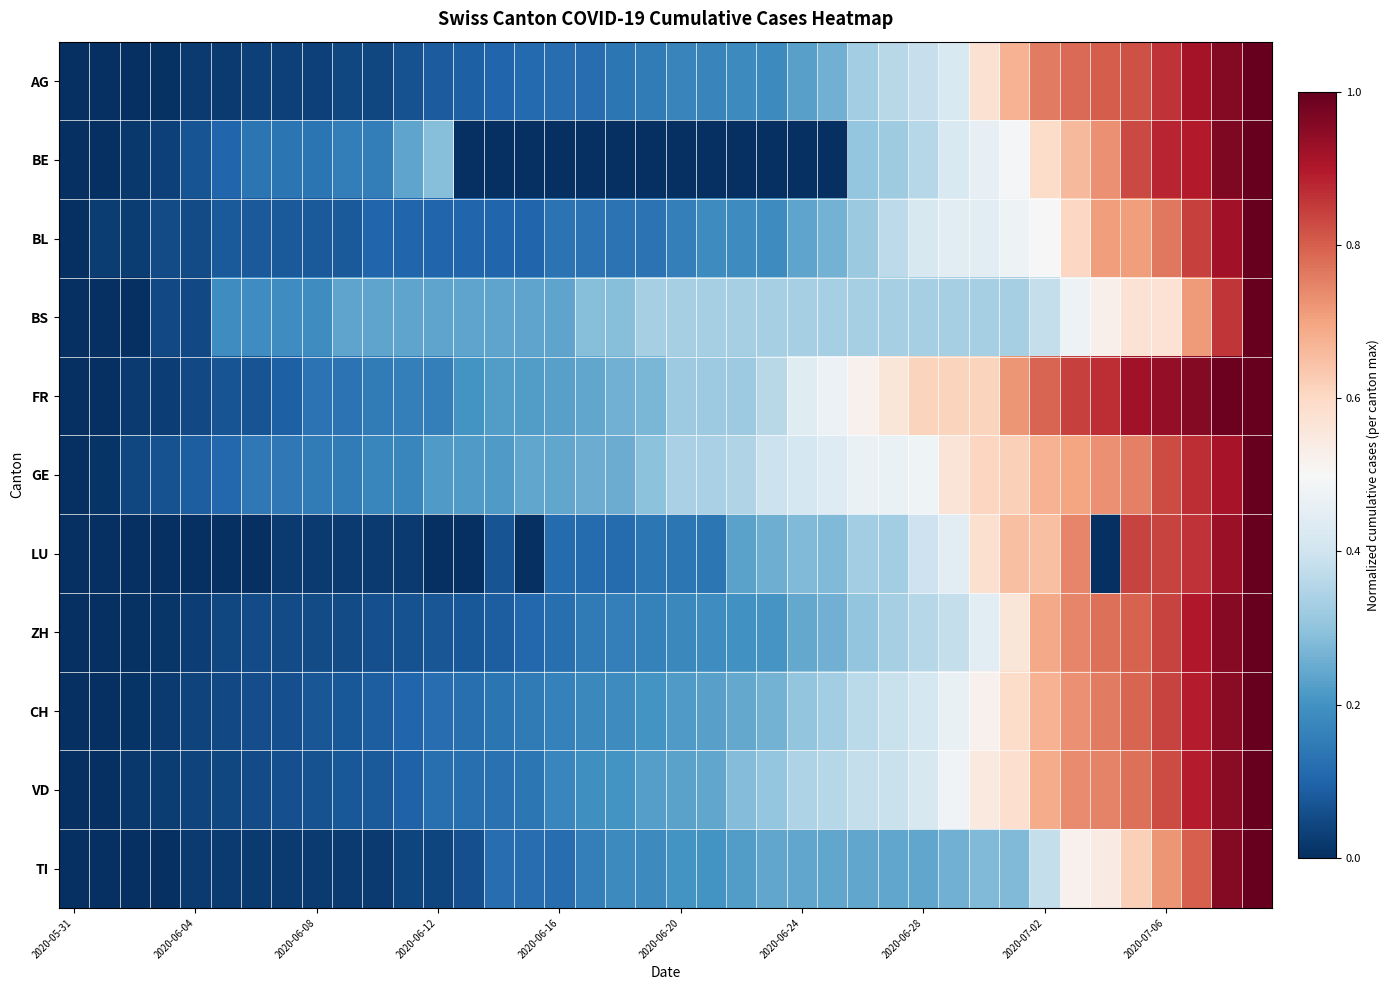

Reading right to left, transcribe all the data shown in this chart.

AG: 1.0	1.0	0.9	0.9	0.8	0.8	0.8	0.8	0.7	0.6	0.4	0.4	0.4	0.3	0.3	0.2	0.2	0.2	0.2	0.2	0.2	0.1	0.1	0.1	0.1	0.1	0.1	0.1	0.1	0.0	0.0	0.0	0.0	0.0	0.0	0.0	0.0	0.0	0.0	0.0
BE: 1.0	1.0	0.9	0.9	0.8	0.7	0.7	0.6	0.5	0.5	0.4	0.4	0.3	0.3	0.0	0.0	0.0	0.0	0.0	0.0	0.0	0.0	0.0	0.0	0.0	0.0	0.0	0.3	0.2	0.2	0.2	0.1	0.1	0.1	0.1	0.1	0.0	0.0	0.0	0.0
BL: 1.0	0.9	0.8	0.8	0.7	0.7	0.6	0.5	0.5	0.4	0.4	0.4	0.4	0.3	0.3	0.2	0.2	0.2	0.2	0.2	0.1	0.1	0.1	0.1	0.1	0.1	0.1	0.1	0.1	0.1	0.1	0.1	0.1	0.1	0.1	0.1	0.1	0.0	0.0	0.0
BS: 1.0	0.9	0.7	0.6	0.6	0.5	0.5	0.4	0.3	0.3	0.3	0.3	0.3	0.3	0.3	0.3	0.3	0.3	0.3	0.3	0.3	0.3	0.3	0.2	0.2	0.2	0.2	0.2	0.2	0.2	0.2	0.2	0.2	0.2	0.2	0.0	0.0	0.0	0.0	0.0
FR: 1.0	1.0	1.0	0.9	0.9	0.9	0.8	0.8	0.7	0.6	0.6	0.6	0.6	0.5	0.5	0.4	0.4	0.3	0.3	0.3	0.3	0.3	0.2	0.2	0.2	0.2	0.2	0.2	0.2	0.1	0.1	0.1	0.1	0.1	0.1	0.1	0.0	0.0	0.0	0.0
GE: 1.0	0.9	0.9	0.8	0.8	0.7	0.7	0.7	0.6	0.6	0.6	0.5	0.5	0.5	0.4	0.4	0.4	0.3	0.3	0.3	0.3	0.2	0.2	0.2	0.2	0.2	0.2	0.2	0.2	0.2	0.2	0.2	0.1	0.1	0.1	0.1	0.1	0.0	0.0	0.0
LU: 1.0	0.9	0.9	0.8	0.8	0.0	0.7	0.7	0.7	0.6	0.4	0.4	0.3	0.3	0.3	0.3	0.3	0.2	0.1	0.1	0.1	0.1	0.1	0.1	0.0	0.1	0.0	0.0	0.0	0.0	0.0	0.0	0.0	0.0	0.0	0.0	0.0	0.0	0.0	0.0
ZH: 1.0	1.0	0.9	0.8	0.8	0.8	0.7	0.7	0.6	0.4	0.4	0.4	0.3	0.3	0.3	0.2	0.2	0.2	0.2	0.2	0.2	0.2	0.1	0.1	0.1	0.1	0.1	0.1	0.1	0.1	0.1	0.1	0.1	0.1	0.0	0.0	0.0	0.0	0.0	0.0
CH: 1.0	0.9	0.9	0.8	0.8	0.8	0.7	0.7	0.6	0.5	0.5	0.4	0.4	0.4	0.3	0.3	0.3	0.2	0.2	0.2	0.2	0.2	0.2	0.2	0.1	0.1	0.1	0.1	0.1	0.1	0.1	0.1	0.1	0.1	0.0	0.0	0.0	0.0	0.0	0.0
VD: 1.0	1.0	0.9	0.8	0.8	0.7	0.7	0.7	0.6	0.5	0.5	0.4	0.4	0.4	0.4	0.3	0.3	0.3	0.2	0.2	0.2	0.2	0.2	0.2	0.1	0.1	0.1	0.1	0.1	0.1	0.1	0.1	0.1	0.1	0.0	0.0	0.0	0.0	0.0	0.0
TI: 1.0	1.0	0.8	0.7	0.6	0.5	0.5	0.4	0.3	0.3	0.3	0.2	0.2	0.2	0.2	0.2	0.2	0.2	0.2	0.2	0.2	0.2	0.2	0.1	0.1	0.1	0.1	0.0	0.0	0.0	0.0	0.0	0.0	0.0	0.0	0.0	0.0	0.0	0.0	0.0